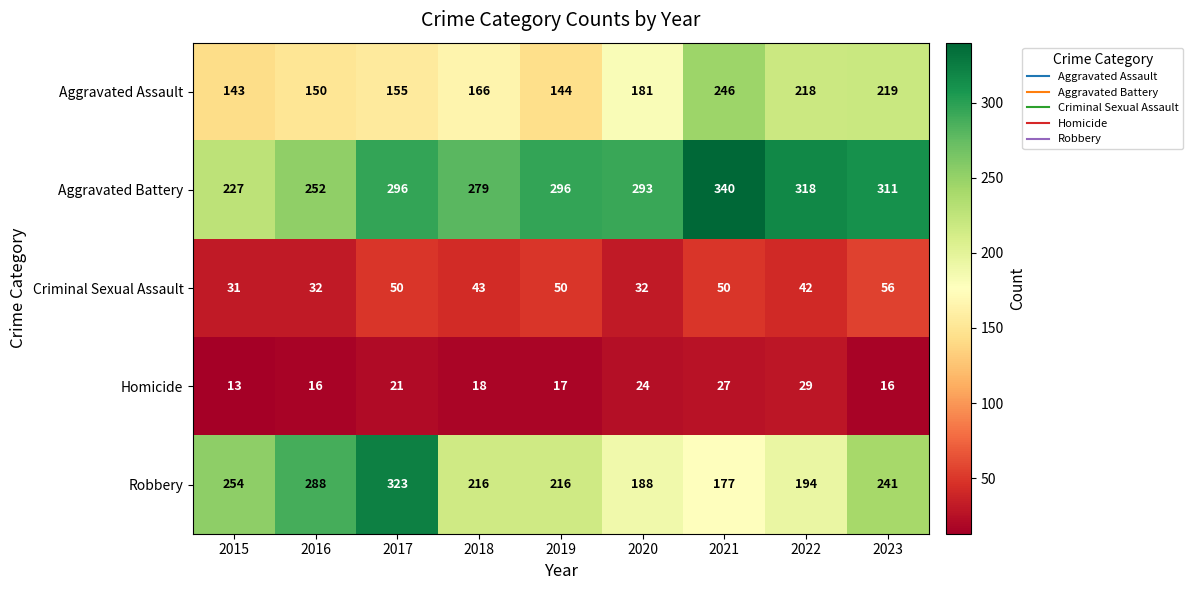

What is the difference between the Homicide values at 2016 and 2022?

13